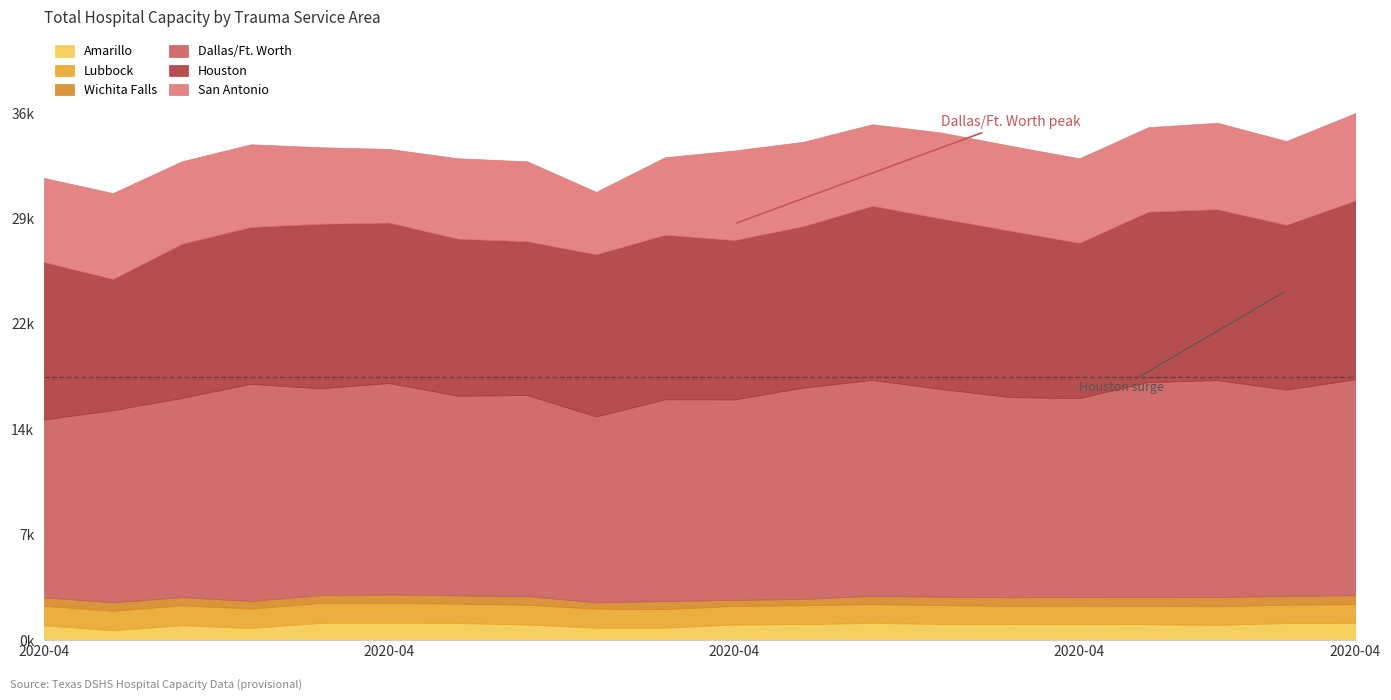

True or false: Wichita Falls and Amarillo intersect in this chart.

False